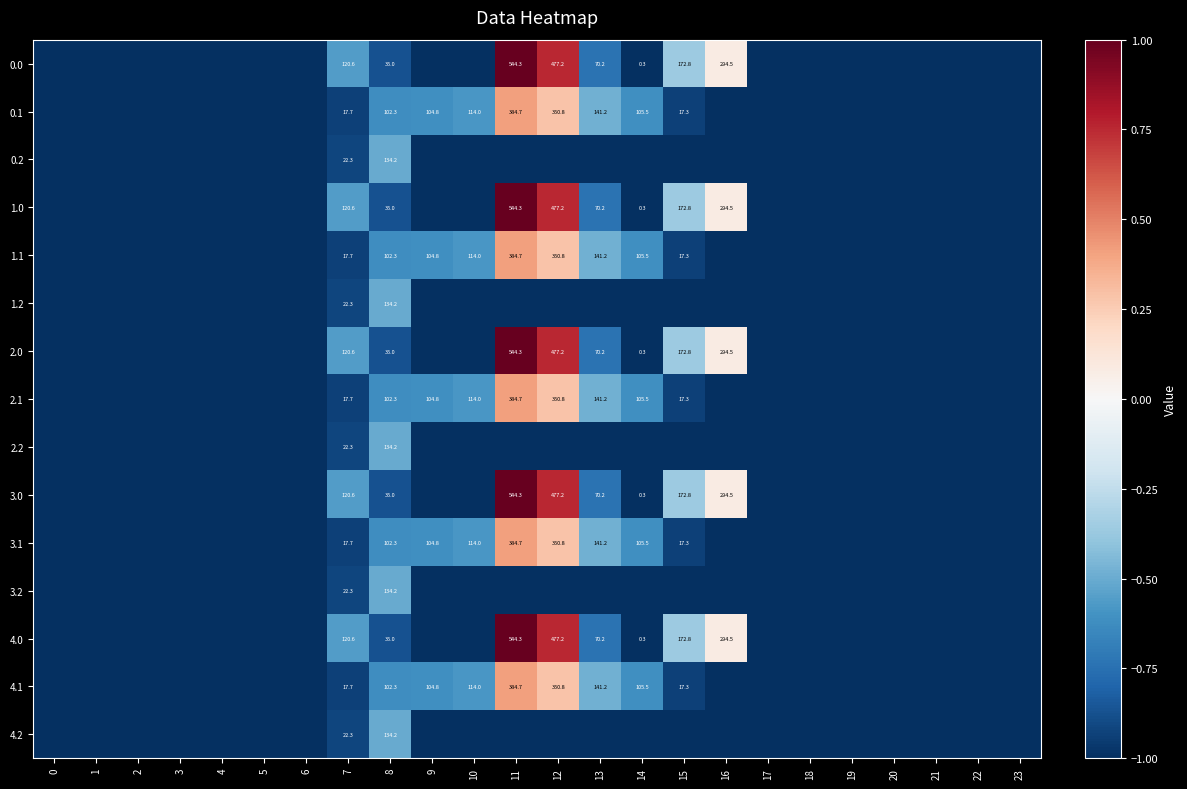

What is the difference between the highest and lowest values at 8?

99.2